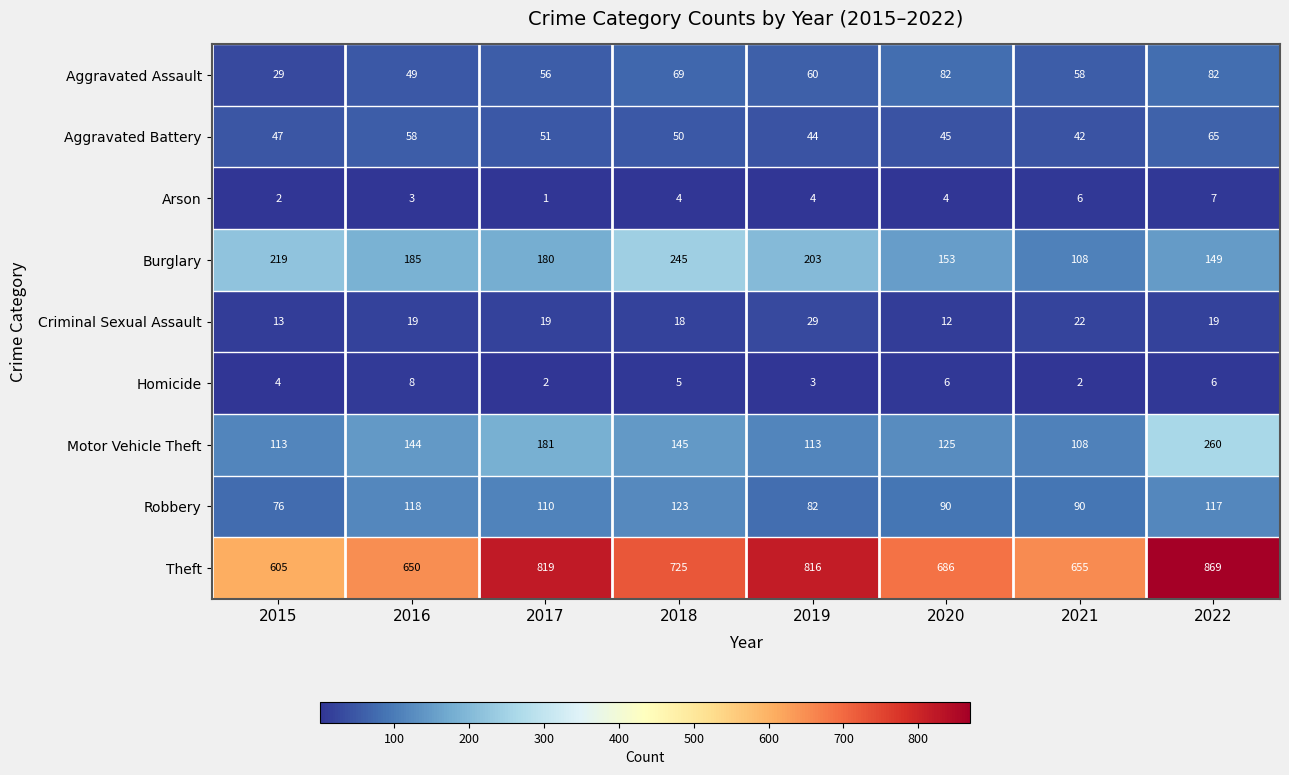

Which series has the largest range (max minus min)?

Theft